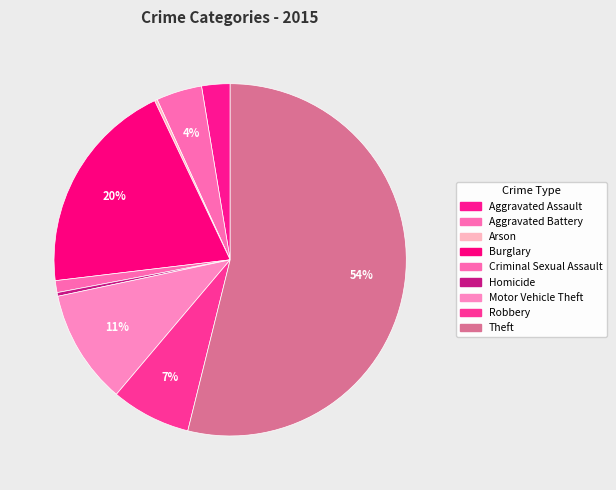

Count the number of slices in the pie.

9